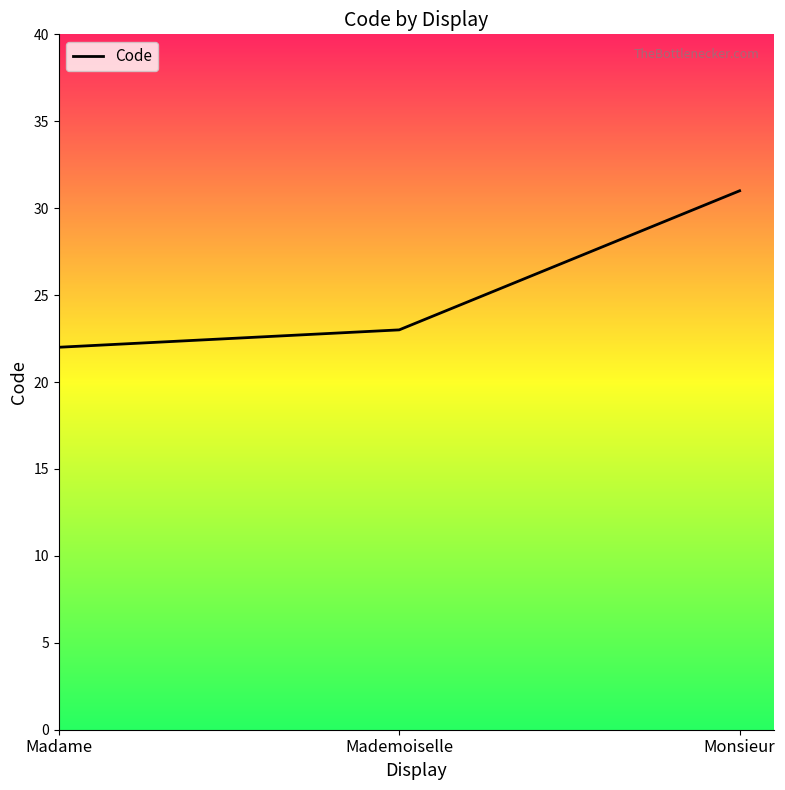

Rank the categories by value from lowest to highest.

Madame, Mademoiselle, Monsieur